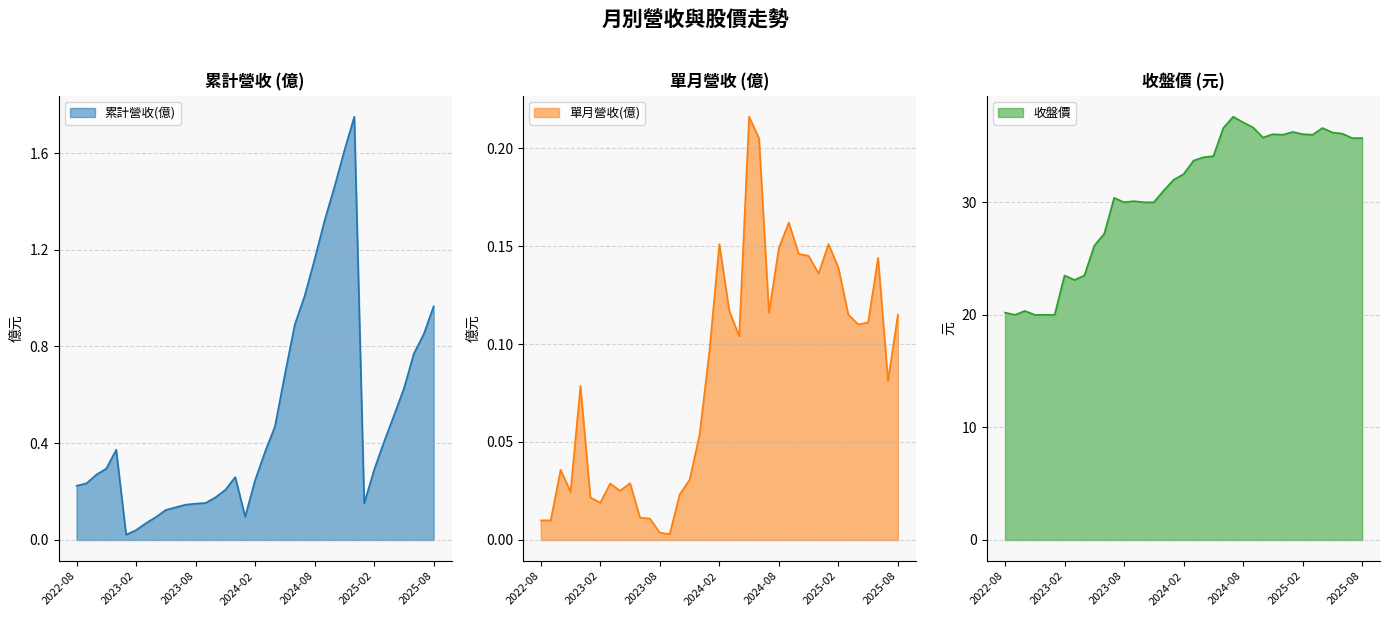

Reading left to right, extract all data points from this chart.

累計營收(億): 0.2	0.2	0.3	0.3	0.4	0.0	0.0	0.1	0.1	0.1	0.1	0.1	0.1	0.2	0.2	0.2	0.3	0.1	0.2	0.4	0.5	0.7	0.9	1.0	1.2	1.3	1.5	1.6	1.8	0.2	0.3	0.4	0.5	0.6	0.8	0.9	1.0
單月營收(億): 0.0	0.0	0.0	0.0	0.1	0.0	0.0	0.0	0.0	0.0	0.0	0.0	0.0	0.0	0.0	0.0	0.1	0.1	0.2	0.1	0.1	0.2	0.2	0.1	0.1	0.2	0.1	0.1	0.1	0.2	0.1	0.1	0.1	0.1	0.1	0.1	0.1
收盤價: 20.2	20.0	20.4	20.0	20.0	20.0	23.5	23.1	23.5	26.1	27.2	30.4	30.0	30.1	30.0	30.0	31.1	32.0	32.5	33.7	34.0	34.1	36.6	37.6	37.1	36.6	35.8	36.0	36.0	36.2	36.0	36.0	36.6	36.2	36.1	35.7	35.7